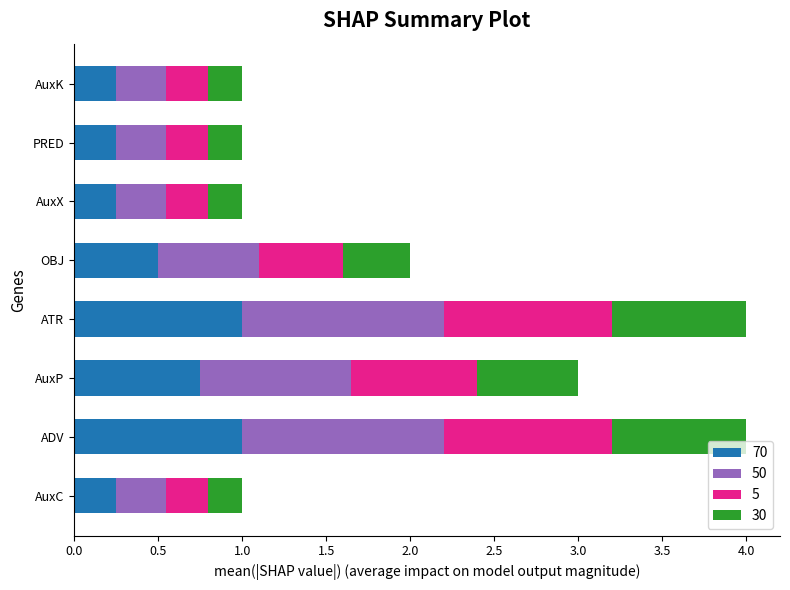

How many categories are shown in the chart?

8